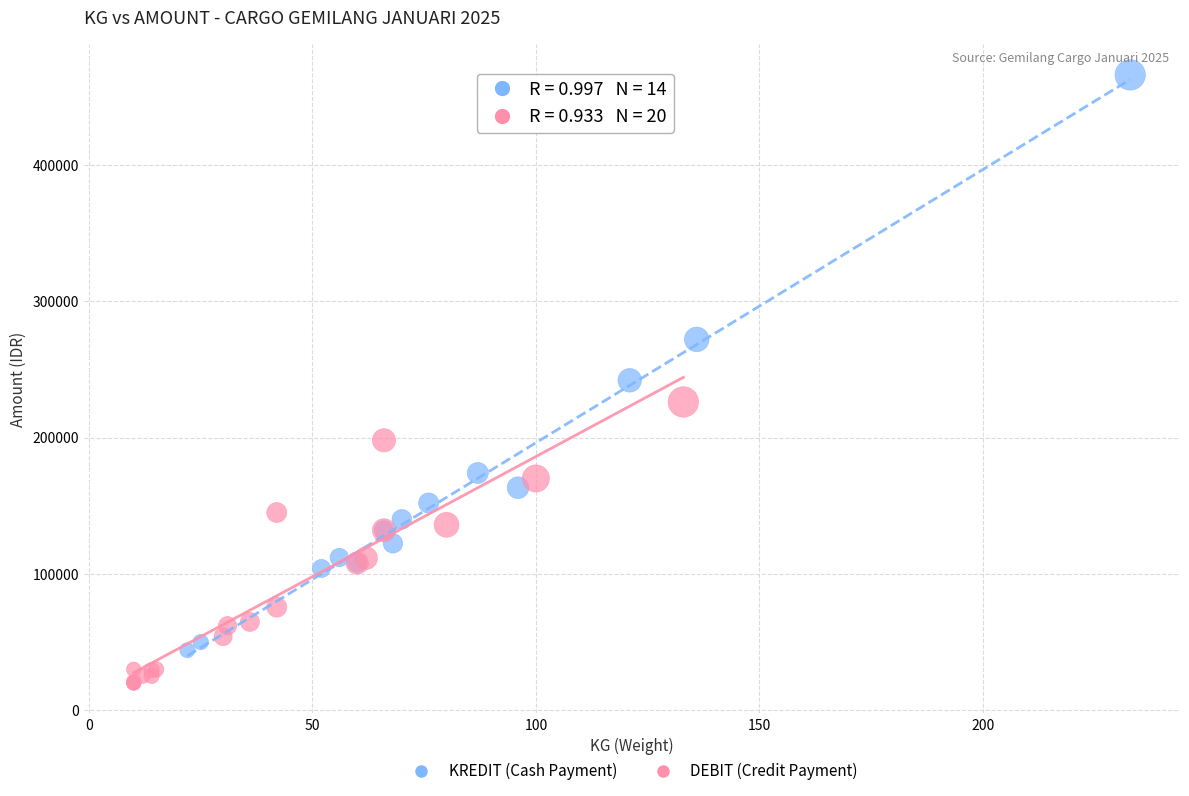

Which series contains the lowest Y value?

DEBIT (Credit Payment)